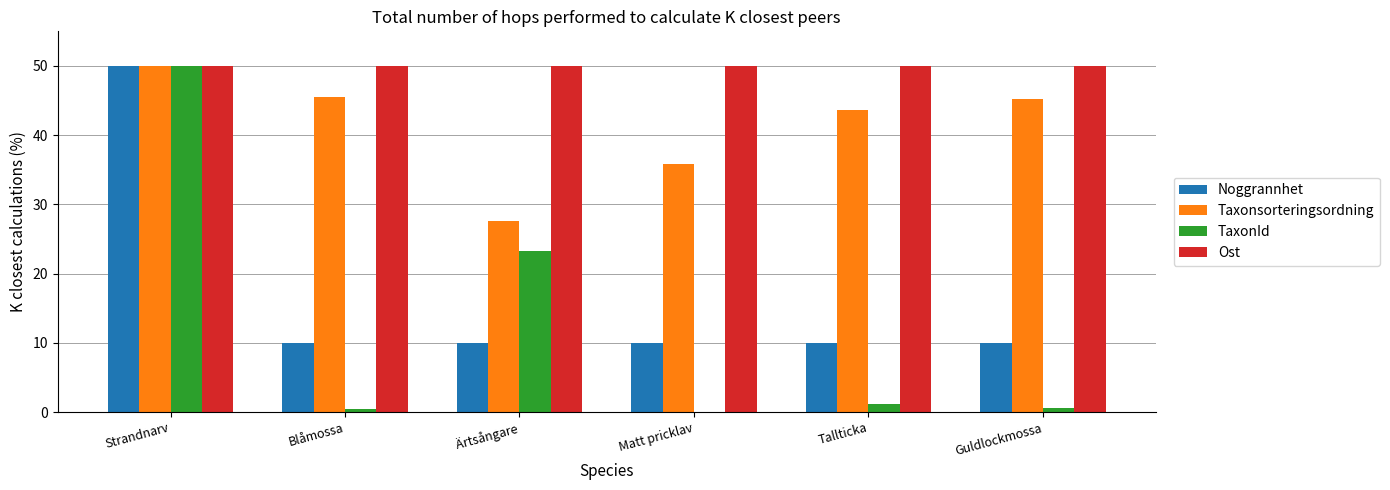

What is the total value across all series at Guldlockmossa?

105.9